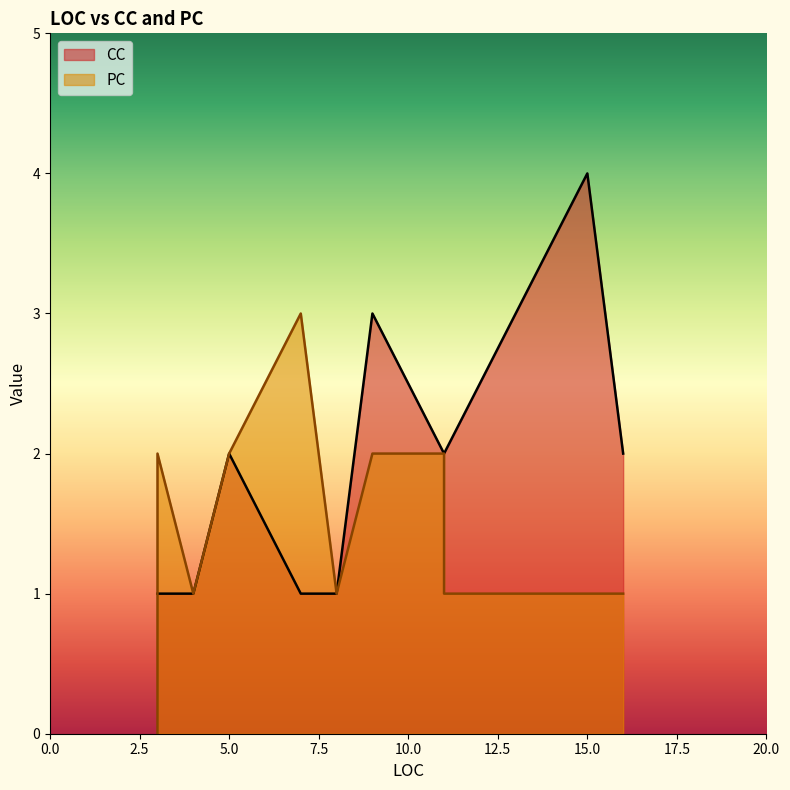

Rank the series by their maximum value, from highest to lowest.

CC, PC